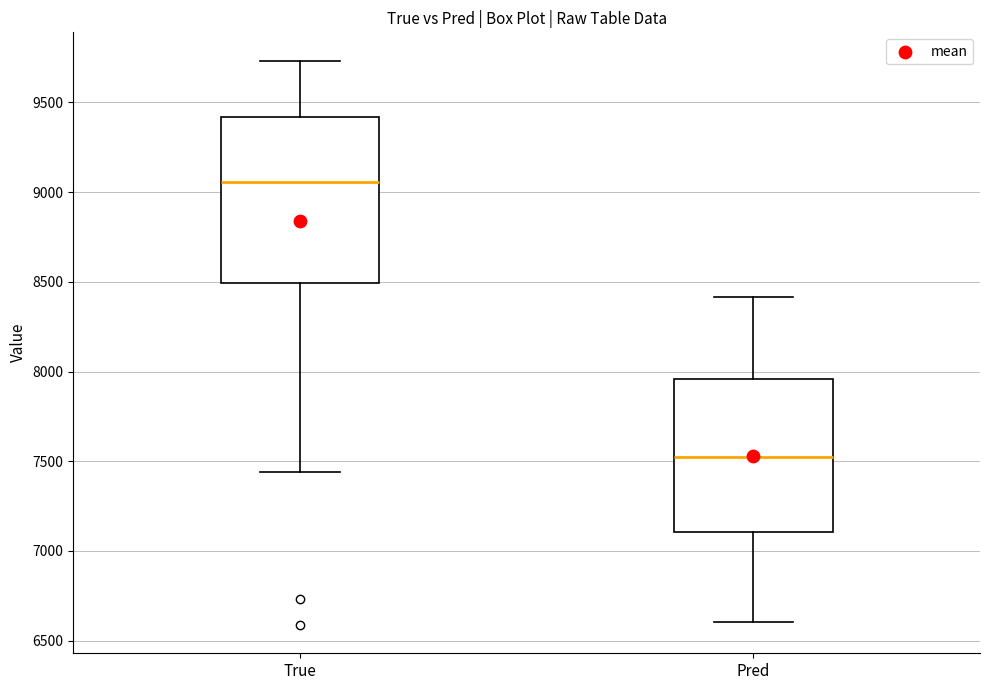

Reading left to right, transcribe this box plot: for each box, give where its median line is, the range the box spans, and where its two whiskers end, as read against the y-axis. The values are not printed on the chart, so give them approximately, as read against the axis.

True: median 9050, box 8500 to 9400, whiskers 7450 to 9750
Pred: median 7500, box 7100 to 7950, whiskers 6600 to 8400